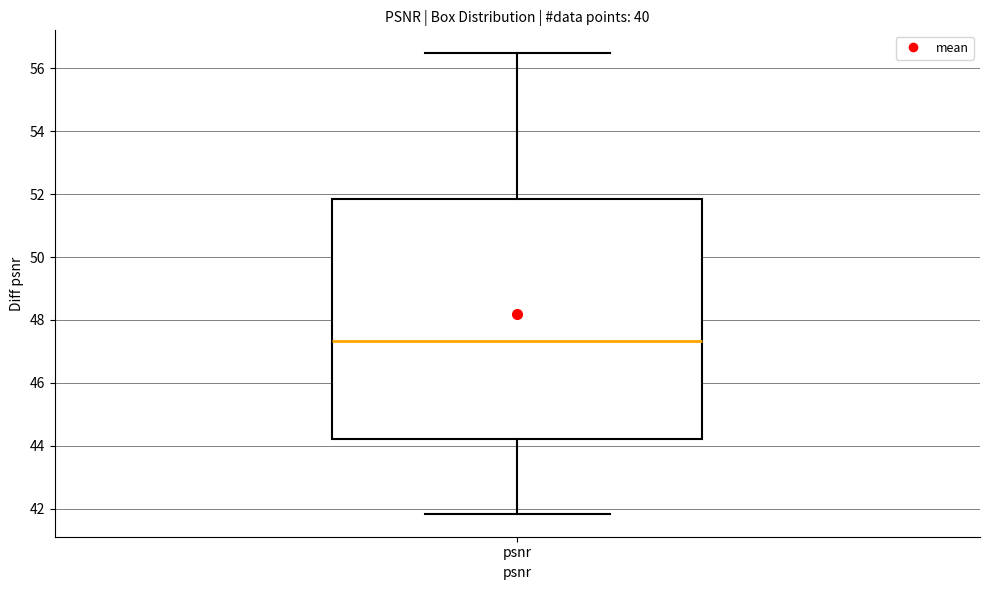

Where does the upper whisker of the box for psnr end on the y-axis? The values are not printed on the chart, so give them approximately, as read against the axis.

56.4